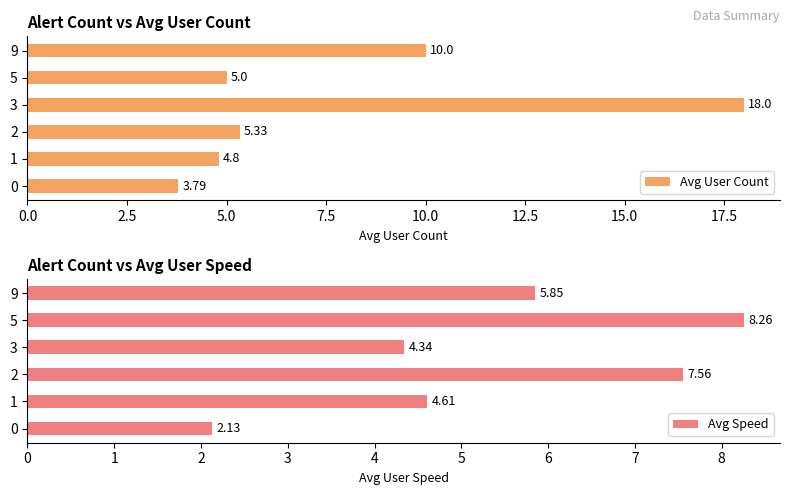

What are all the series names shown in the legend?

Avg User Count, Avg Speed